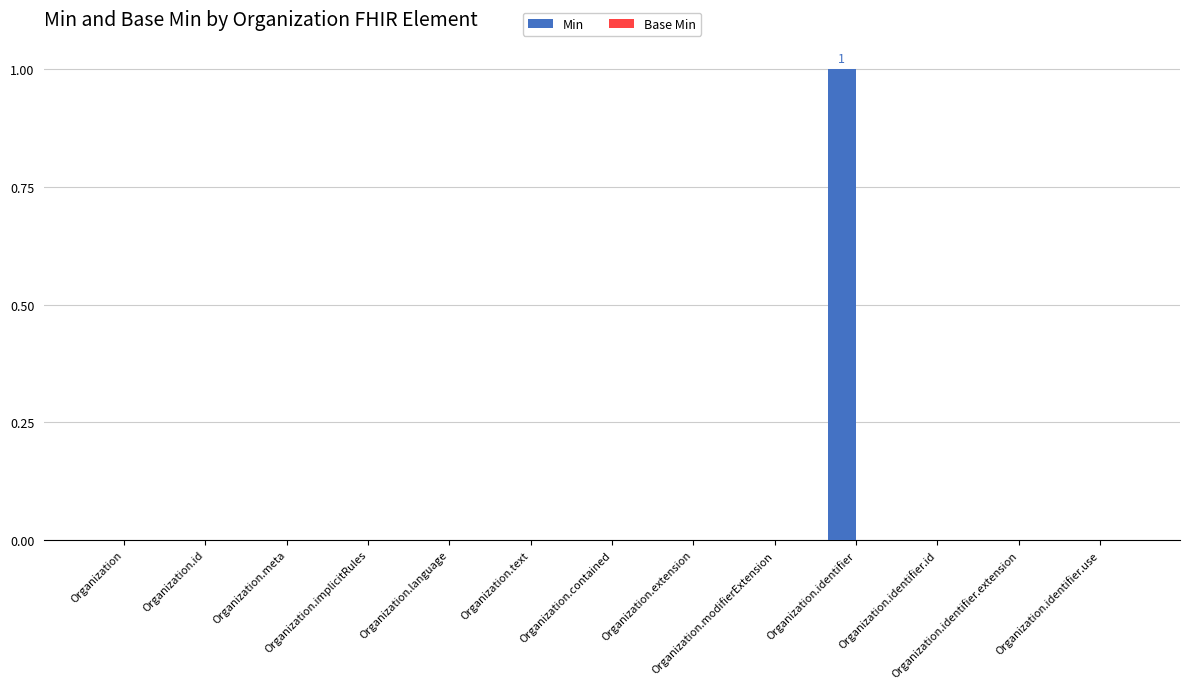

Count the number of categories in the chart.

13